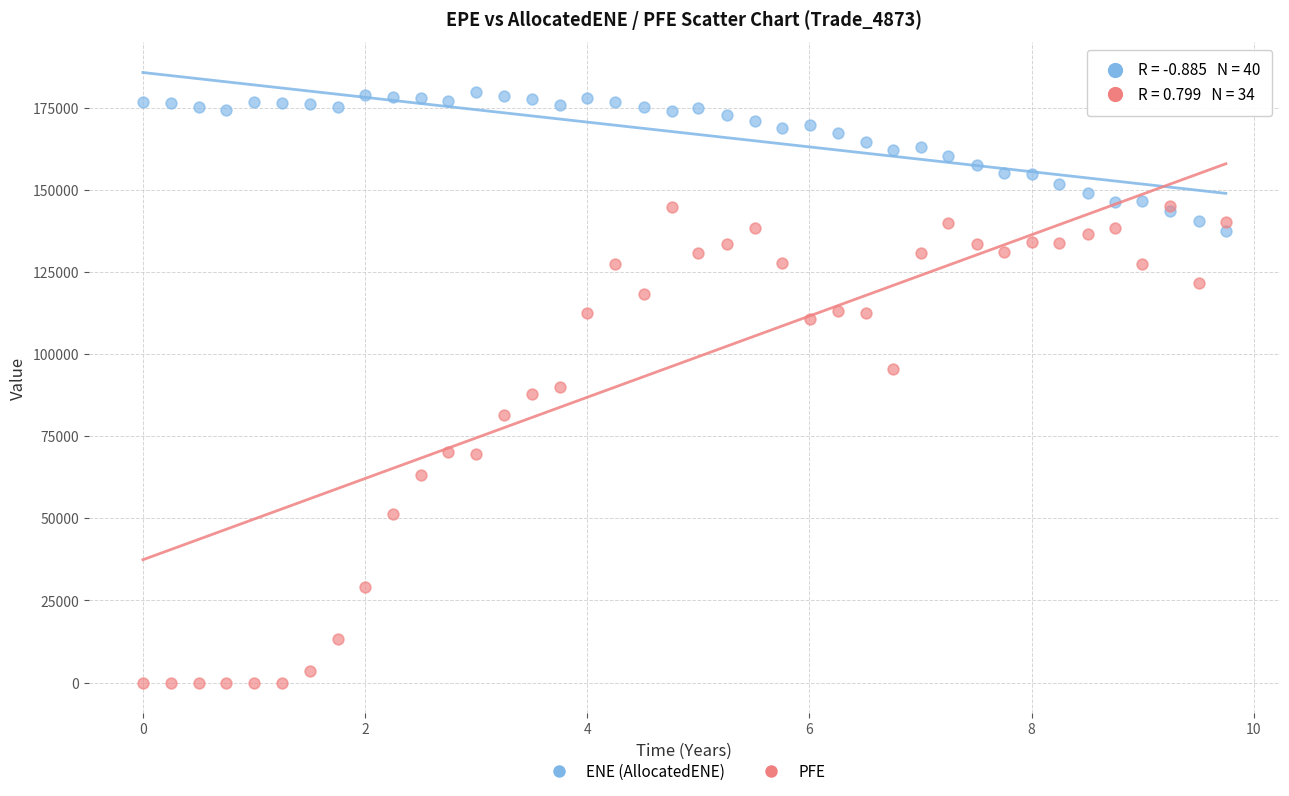

Which series contains the lowest Y value?

PFE